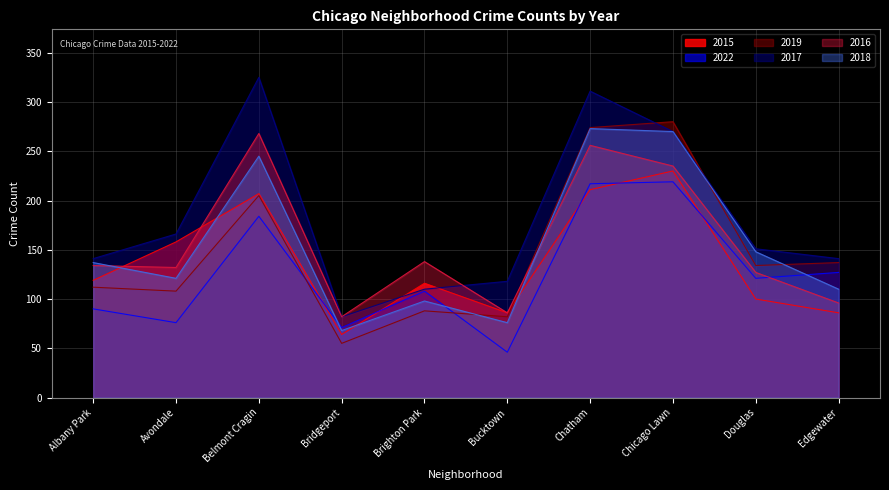

How many interior local valleys does the 2018 series have?

3